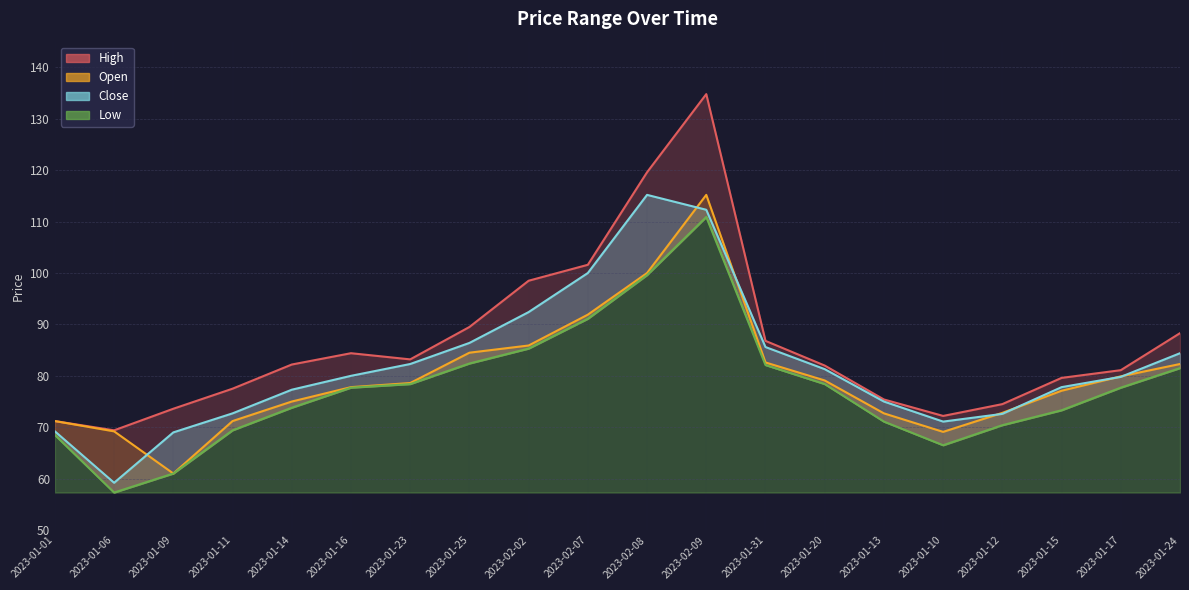

At which category does the chart reach its peak across all series?

2023-02-09